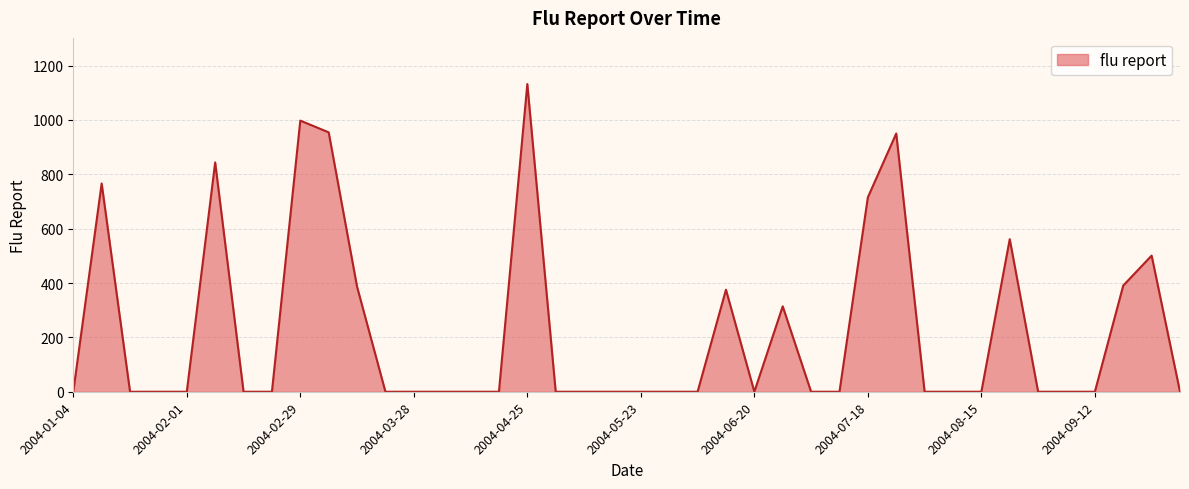

What is the difference between the maximum and minimum values?

1132.3